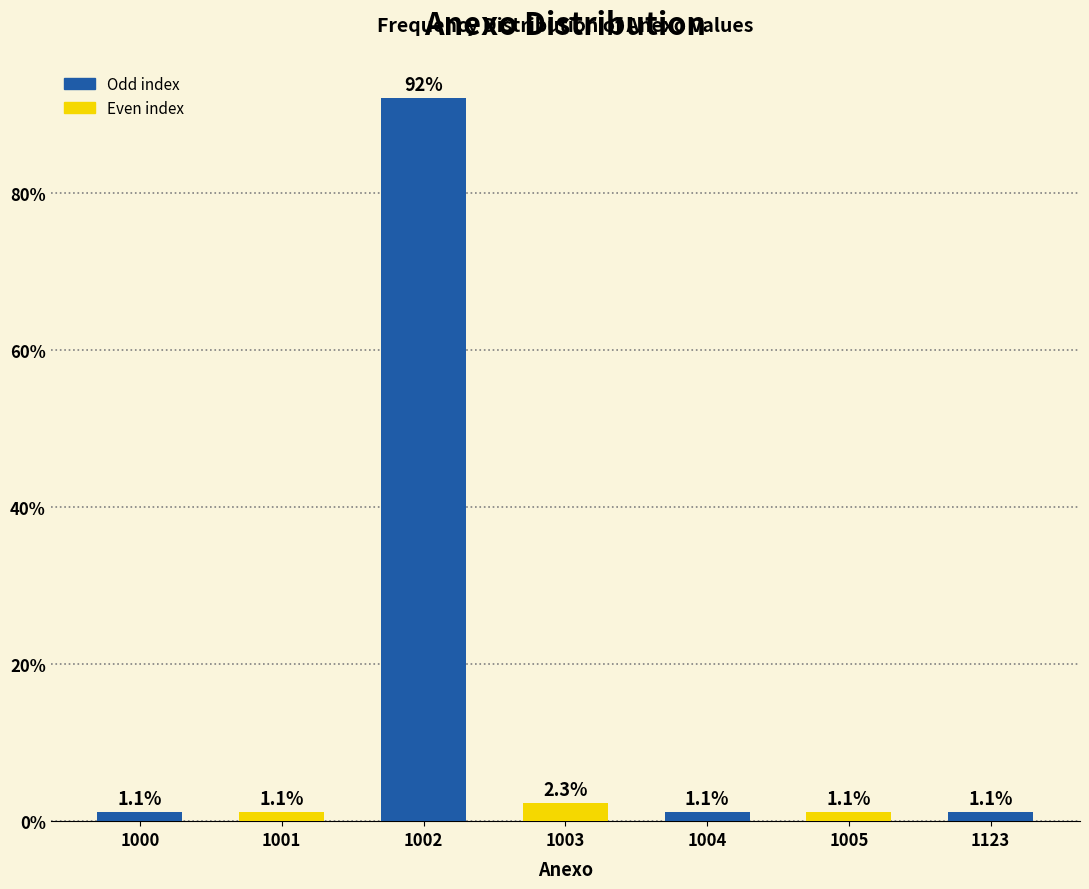

Reading left to right, what are all the values shown in this chart?

1000=1.1	1001=1.1	1002=92.0	1003=2.3	1004=1.1	1005=1.1	1123=1.1